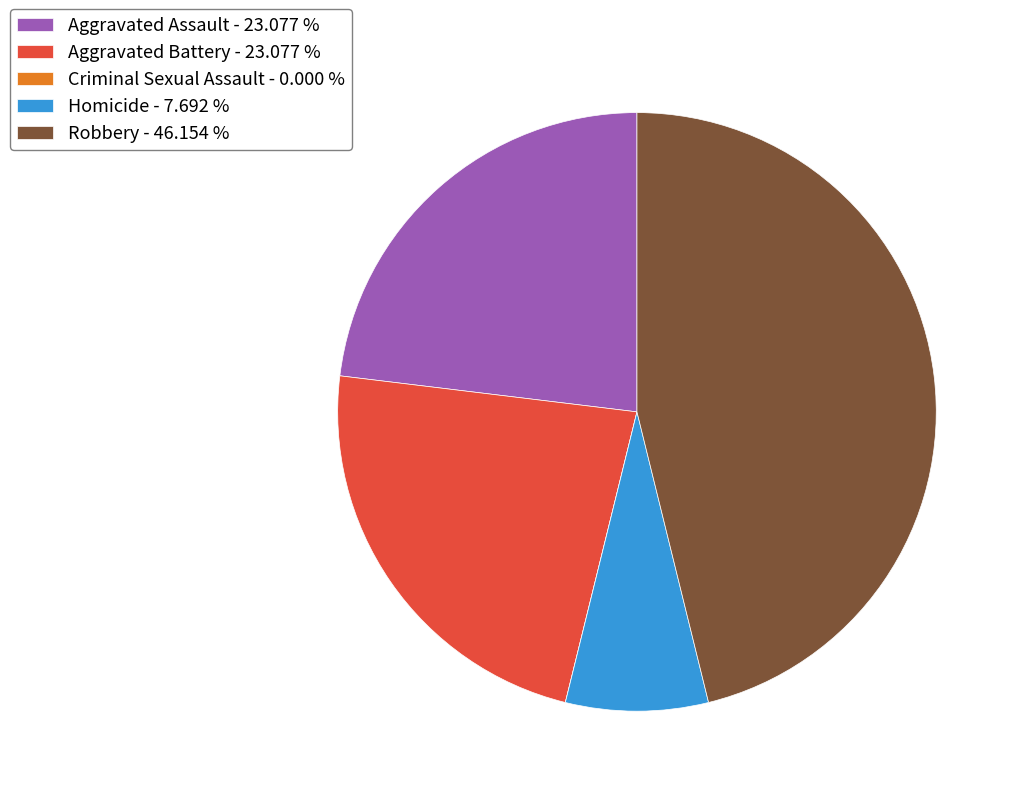

Between Robbery - 46.154 % and Aggravated Assault - 23.077 %, which is larger?

Robbery - 46.154 %